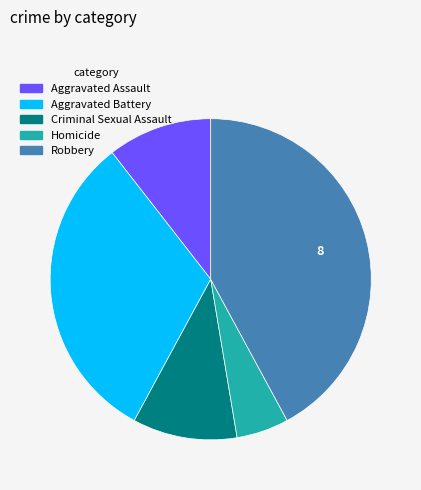

How many segments does this pie chart have?

5